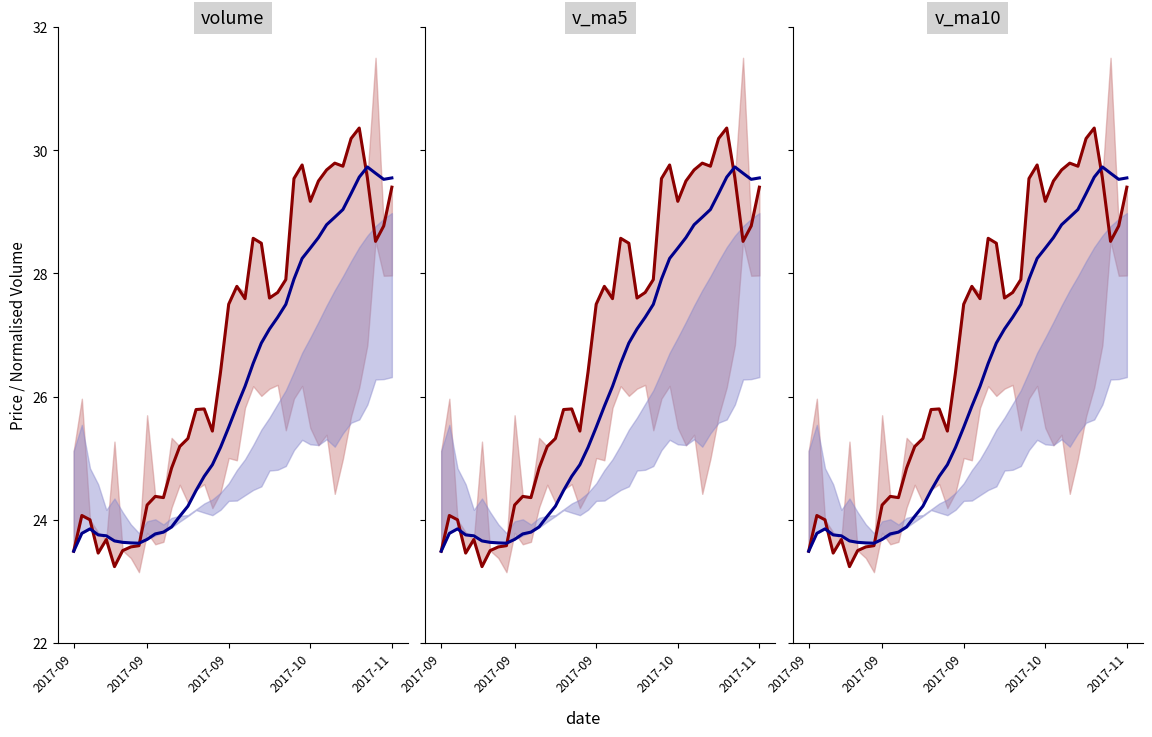

Reading left to right, transcribe all the data shown in this chart.

close: 23.5	24.1	24.0	23.5	23.7	23.2	23.5	23.6	23.6	24.2	24.4	24.4	24.8	25.2	25.3	25.8	25.8	25.4	26.4	27.5	27.8	27.6	28.6	28.5	27.6	27.7	27.9	29.5	29.8	29.2	29.5	29.7	29.8	29.7	30.2	30.4	29.6	28.5	28.8	29.4
ma10: 23.5	23.8	23.9	23.8	23.7	23.7	23.6	23.6	23.6	23.7	23.8	23.8	23.9	24.1	24.2	24.5	24.7	24.9	25.2	25.5	25.8	26.2	26.5	26.9	27.1	27.3	27.5	27.9	28.2	28.4	28.6	28.8	28.9	29.0	29.3	29.6	29.7	29.6	29.5	29.6